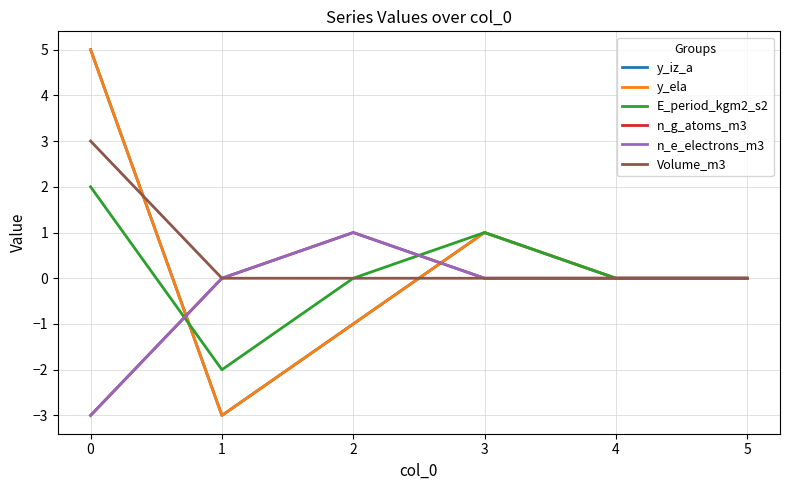

How many lines are shown in the chart?

6